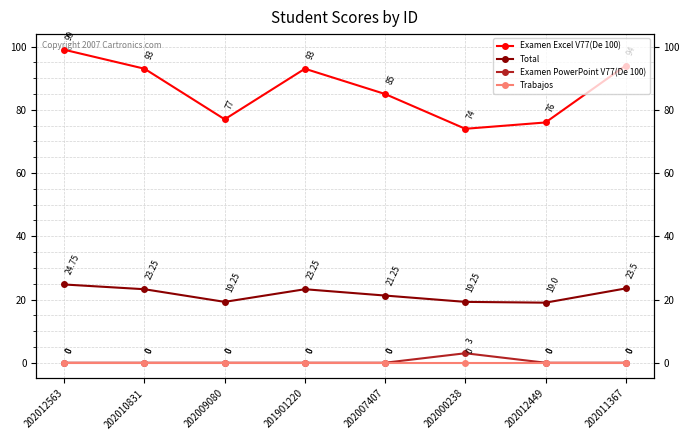

How many interior local valleys does the Total series have?

2